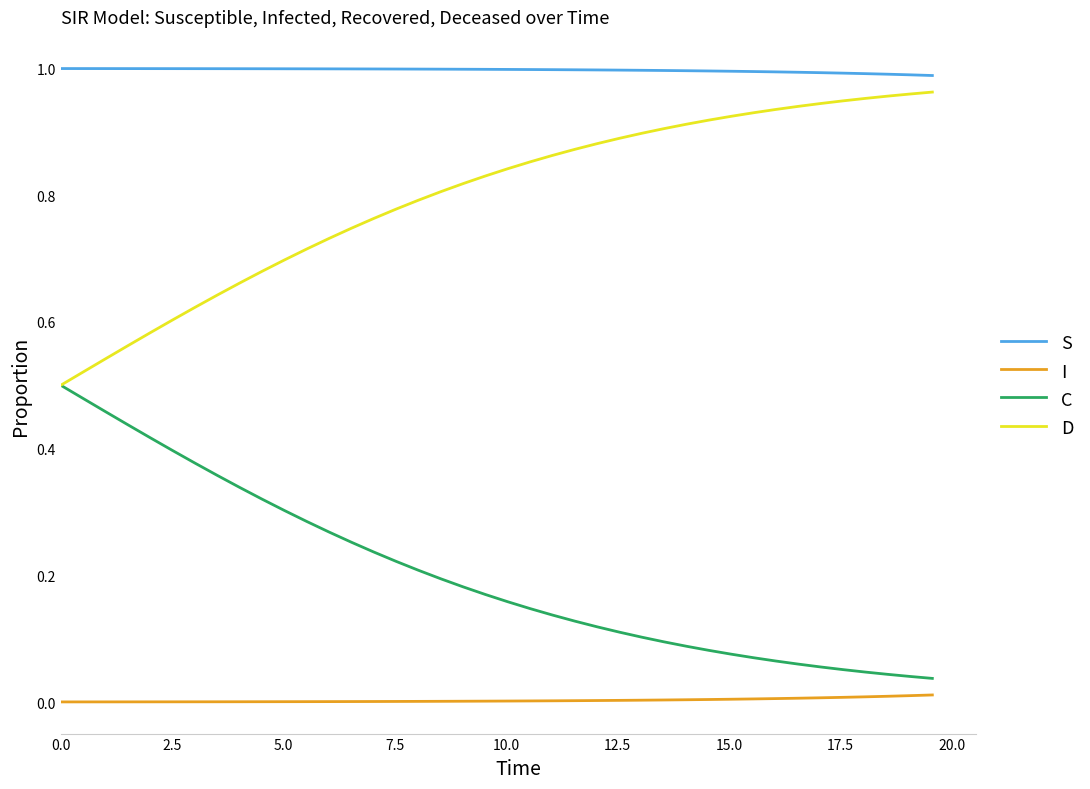

True or false: D and S intersect in this chart.

False